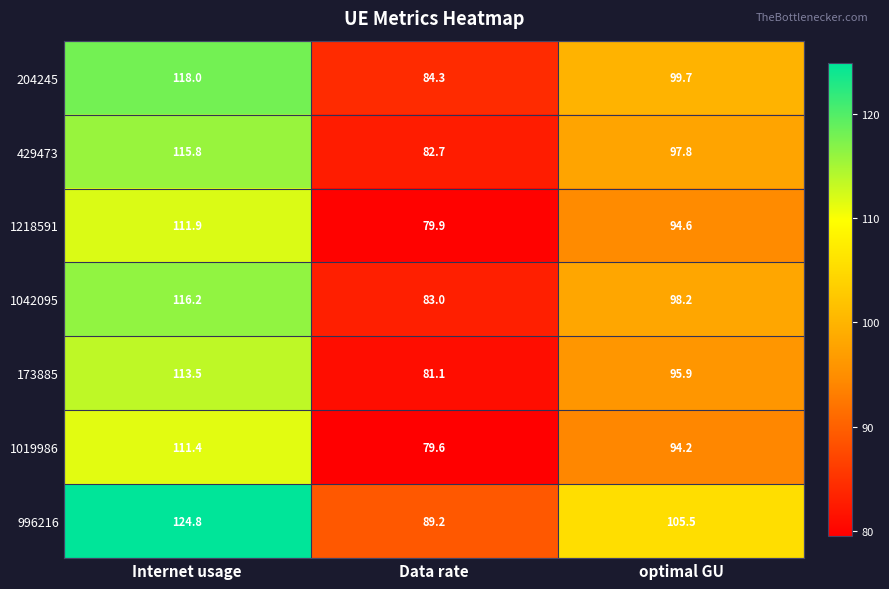

Which label corresponds to the smallest value in the chart?

Data rate